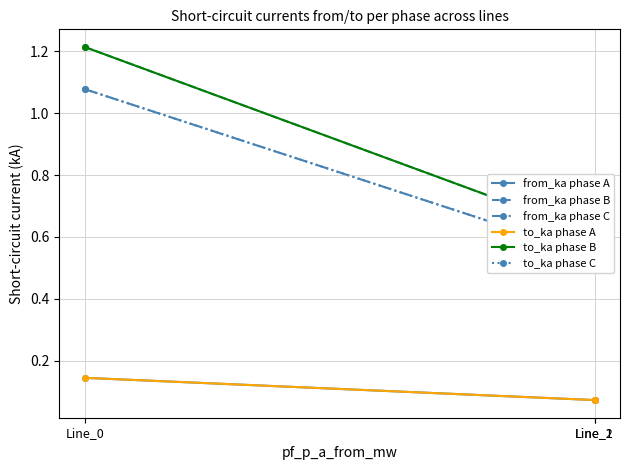

The to_ka phase A series shows 0.1 at Line_2. True or false?

True